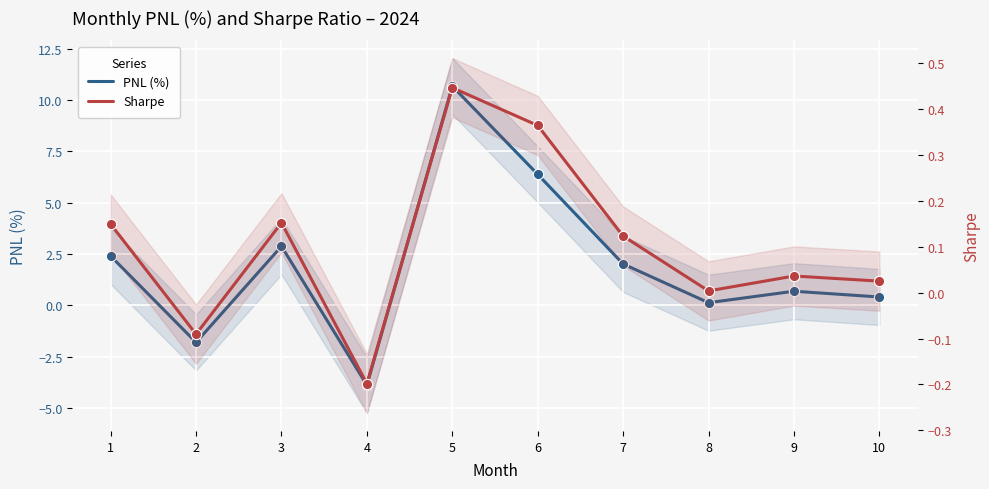

What is the total value across all series at 4?

-4.1